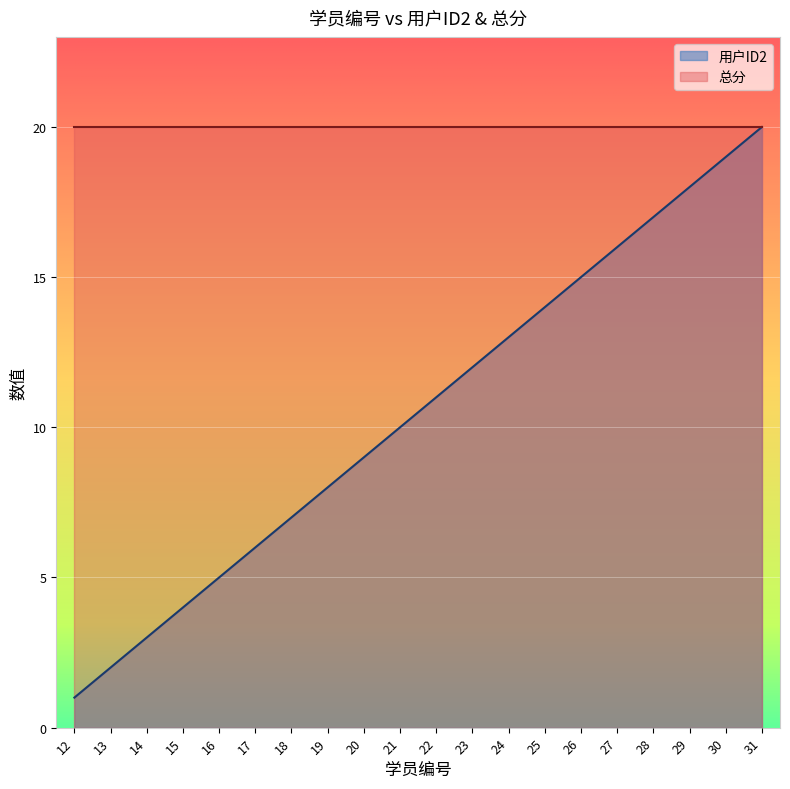

Rank the categories by value from highest to lowest.

31, 30, 29, 28, 27, 26, 25, 24, 23, 22, 21, 20, 19, 18, 17, 16, 15, 14, 13, 12